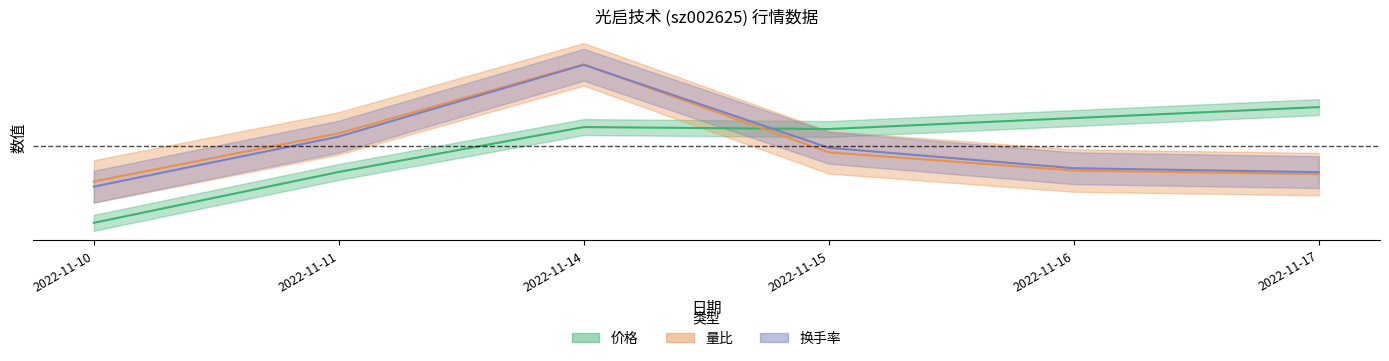

What is the difference between the second highest and minimum values in the 价格 series?

0.4